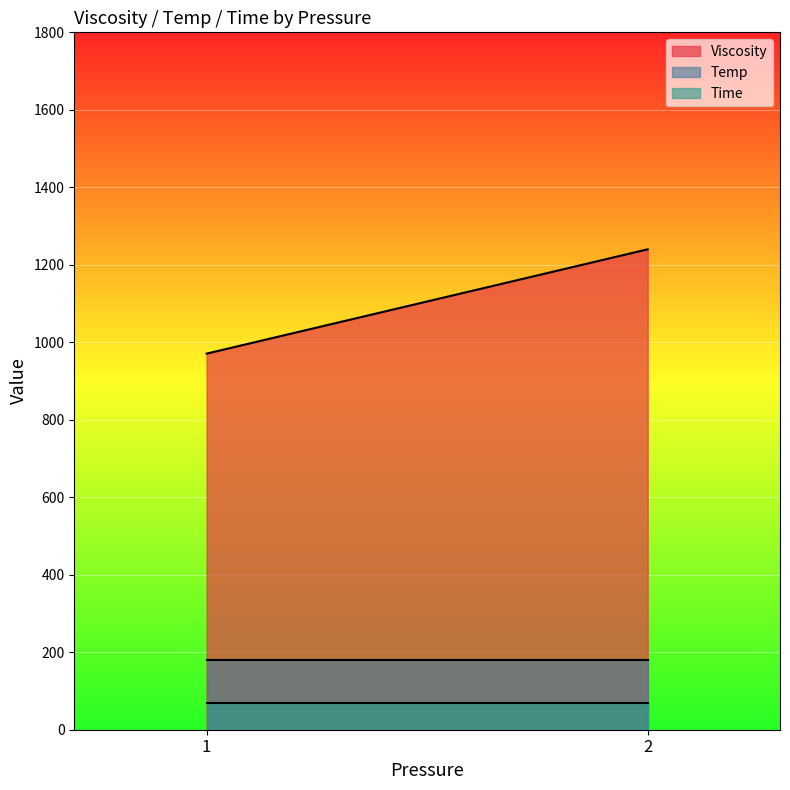

List the labels in order of Viscosity value, largest first.

2, 1